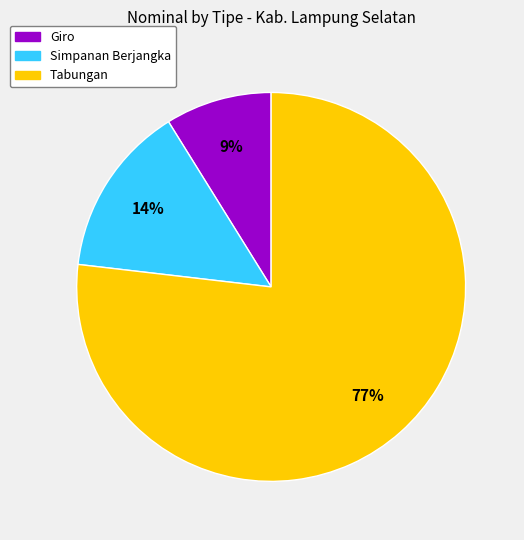

Which has a higher value, Giro or Simpanan Berjangka?

Simpanan Berjangka